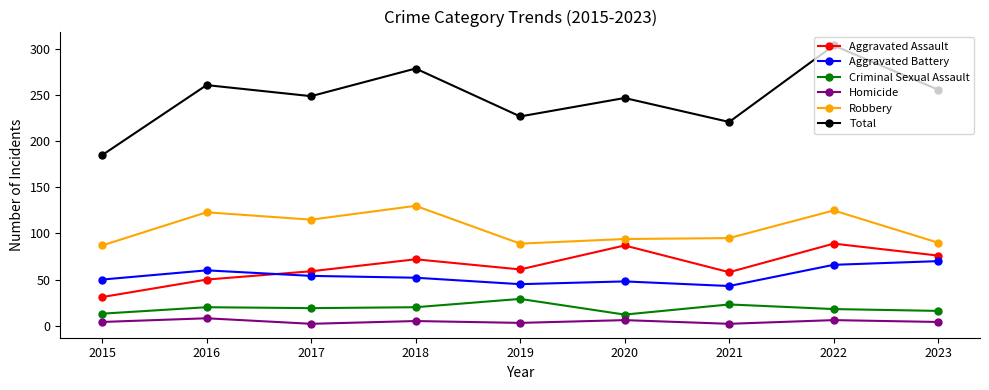

True or false: Aggravated Assault has more than 0 interior local peaks.

True